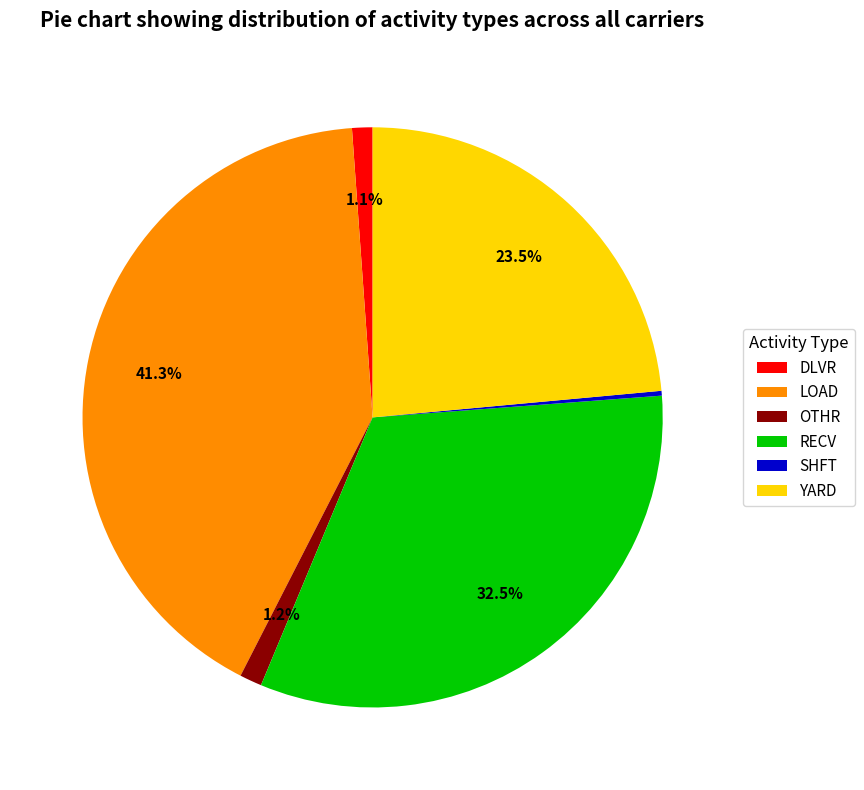

Do DLVR and RECV together represent more than half of the pie?

No